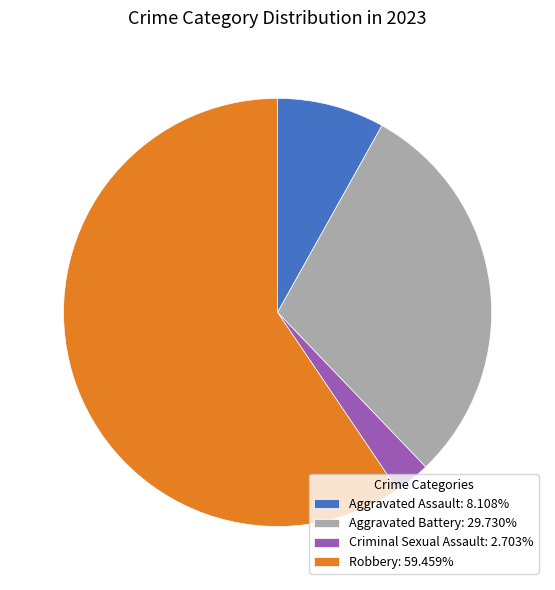

Is the sum of Aggravated Battery: 29.730% and Robbery: 59.459% greater than half?

Yes